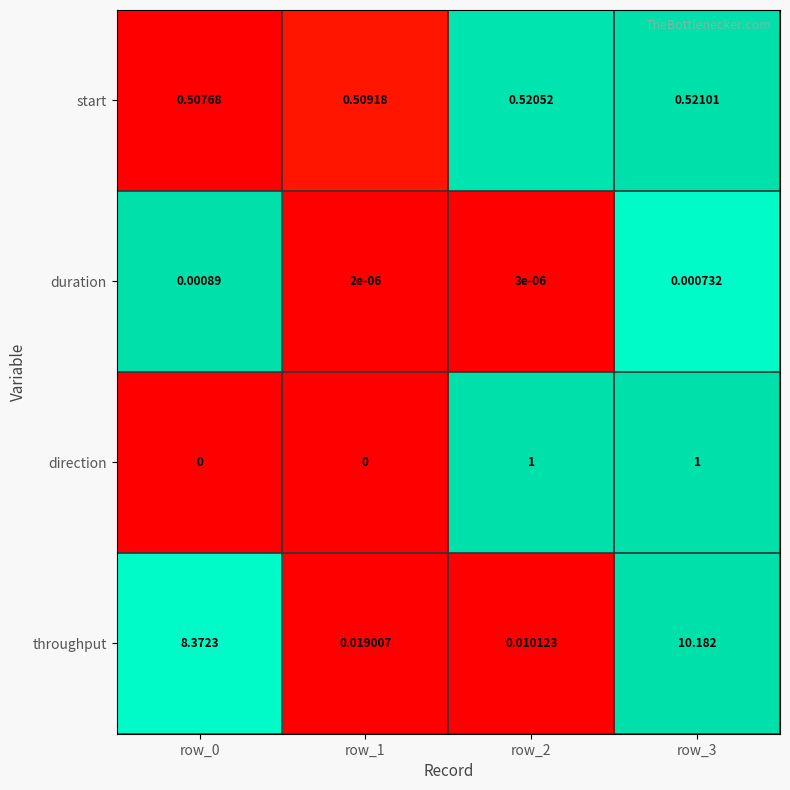

Rank the series by their maximum value, from lowest to highest.

duration, start, direction, throughput